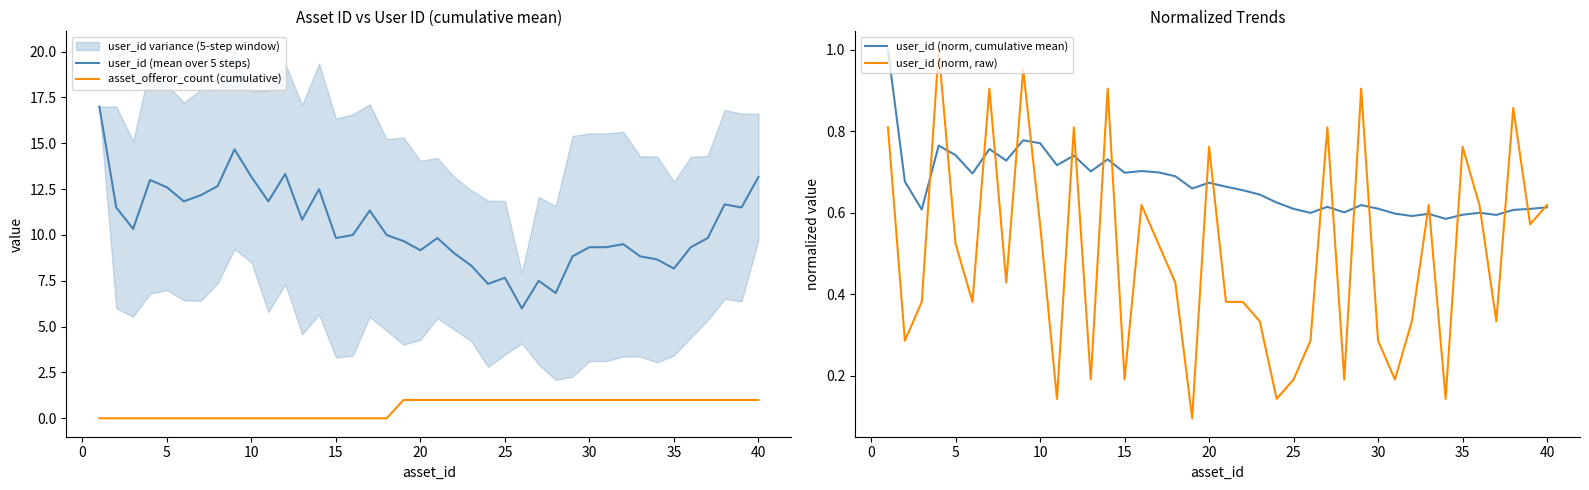

What is the value of the user_id (norm, cumulative mean) point at the 11th from the left?

0.7